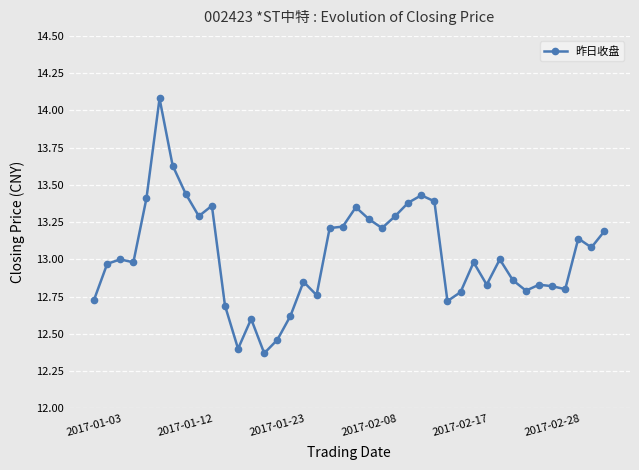

True or false: there are more than 2 points higher than both neighbors.

True